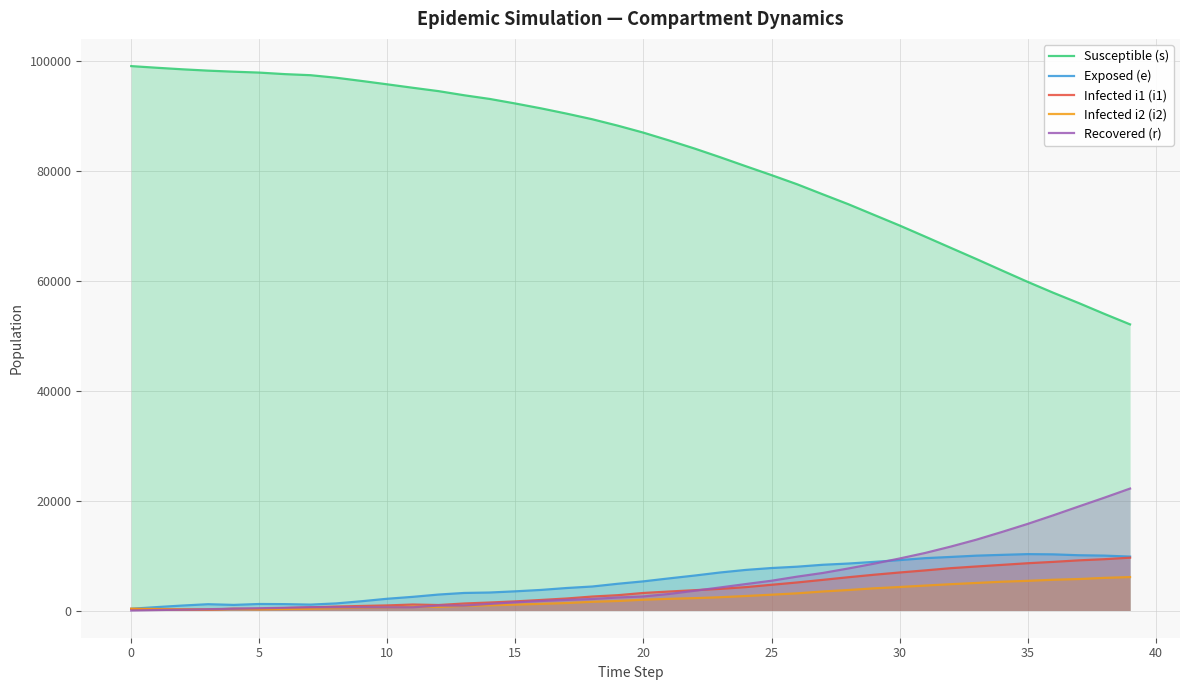

Reading right to left, list all the values displayed in this chart.

Susceptible (s): 52072	53976	55945	57831	59813	61879	63963	66000	68046	70070	72004	73942	75746	77572	79237	80850	82486	84066	85544	86964	88235	89405	90426	91386	92267	93098	93769	94518	95128	95756	96370	96961	97419	97614	97893	98057	98249	98491	98773	99075
Exposed (e): 9807	9987	10055	10215	10257	10125	9979	9746	9526	9167	8846	8544	8320	7972	7727	7385	6919	6360	5842	5303	4863	4364	4092	3742	3489	3272	3192	2901	2486	2137	1687	1288	1072	1159	1182	1018	1143	901	619	317
Infected i1 (i1): 9610	9336	9125	8847	8601	8302	8010	7703	7297	6916	6504	6053	5573	5101	4679	4254	3937	3695	3453	3191	2788	2539	2183	1916	1661	1453	1274	996	1087	925	825	719	574	436	281	322	164	195	237	280
Infected i2 (i2): 6083	5938	5725	5593	5395	5238	5012	4786	4536	4273	4032	3728	3459	3124	2875	2639	2414	2249	2122	1961	1728	1585	1356	1205	1074	950	840	660	691	574	510	424	327	281	221	273	202	247	288	331
Recovered (r): 22189	20535	18936	17318	15756	14295	12888	11632	10471	9460	8514	7647	6826	6158	5414	4813	4195	3591	3006	2558	2368	2090	1923	1729	1488	1206	905	903	590	590	590	590	590	497	413	322	236	165	84	0